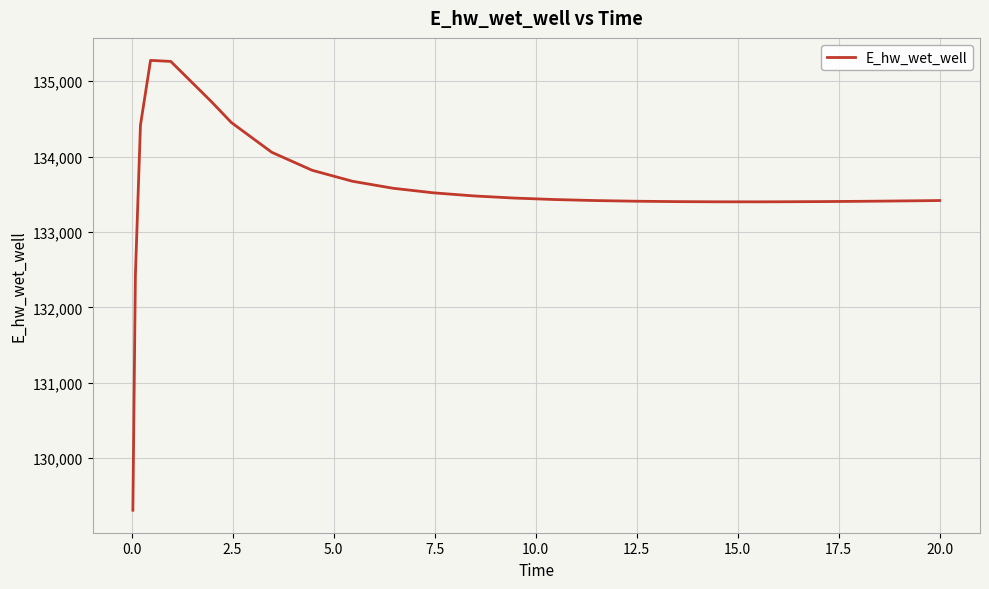

What is the difference between the maximum and minimum values?

5964.5